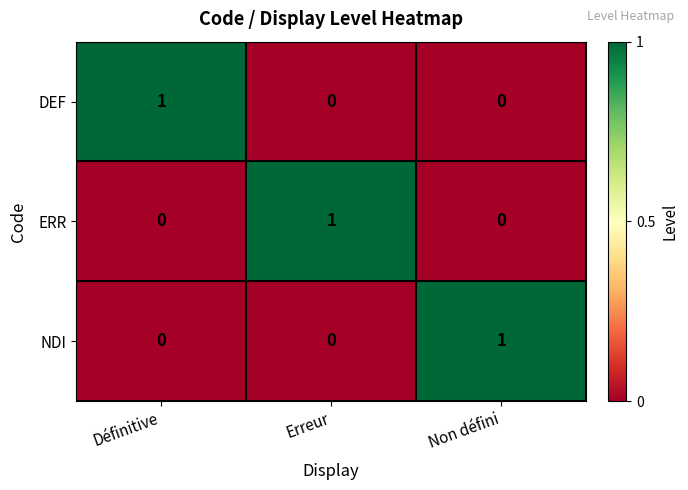

Reading right to left, extract all data points from this chart.

DEF: 0	0	1
ERR: 0	1	0
NDI: 1	0	0